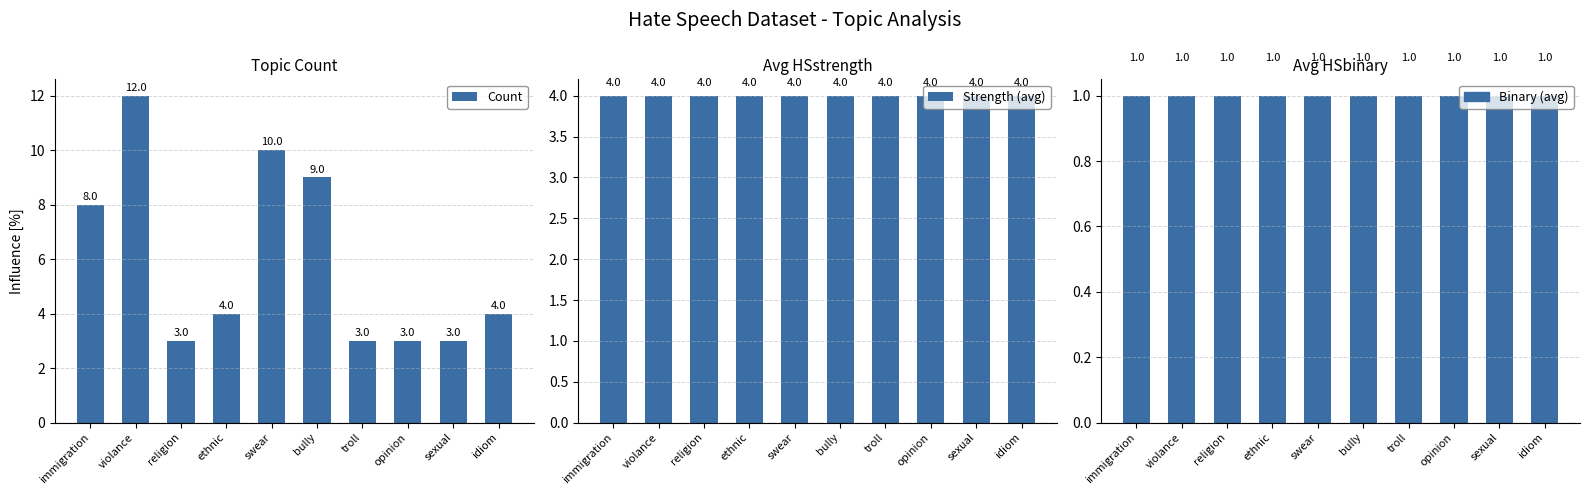

What position from the left is swear?

5